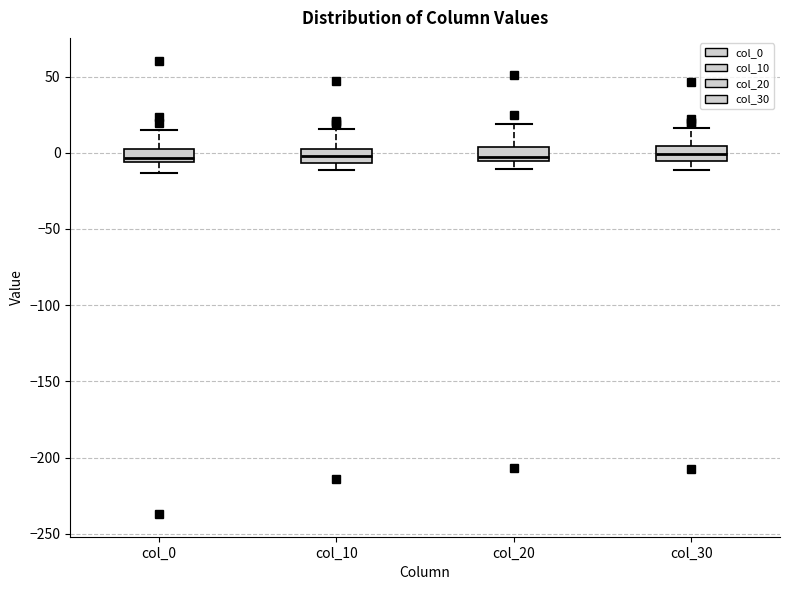

Reading left to right, transcribe this box plot: for each box, give where its median line is, the range the box spans, and where its two whiskers end, as read against the y-axis. The values are not printed on the chart, so give them approximately, as read against the axis.

col_0: median -5 (just above the box's lower edge), box -5 to 5, whiskers -15 to 15
col_10: median 0 (inside the box), box -5 to 0, whiskers -10 to 15
col_20: median -5 (just above the box's lower edge), box -5 to 5, whiskers -10 to 20
col_30: median 0, box -5 to 5, whiskers -10 to 15